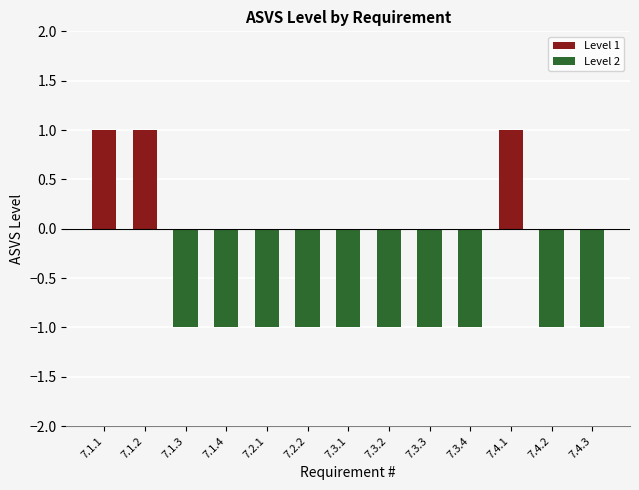

How many bars are there in total?

13